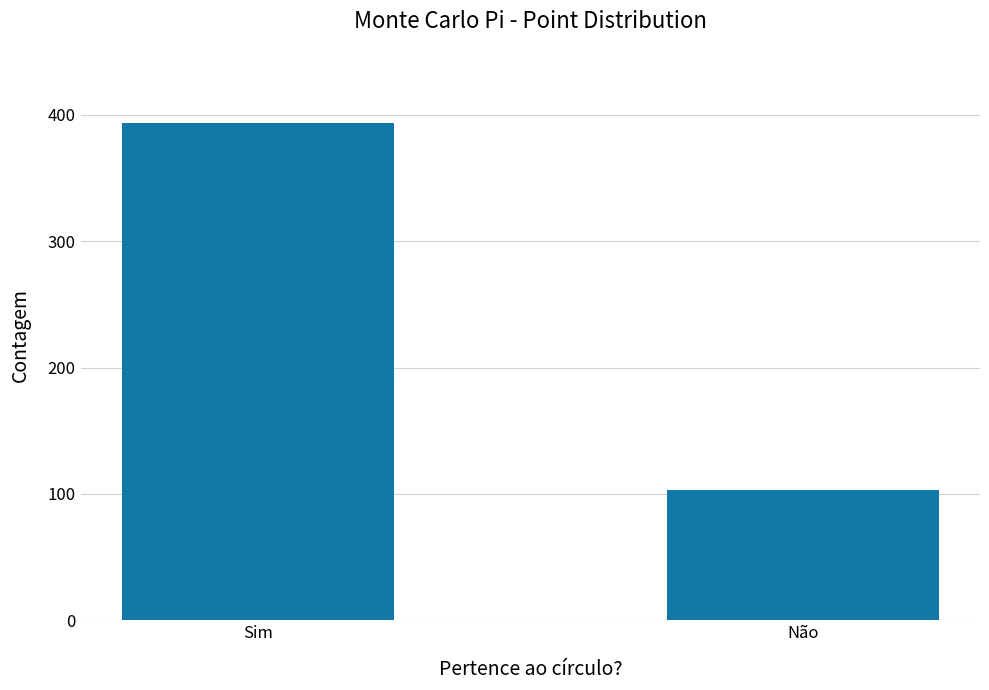

What is the greatest value displayed?

393